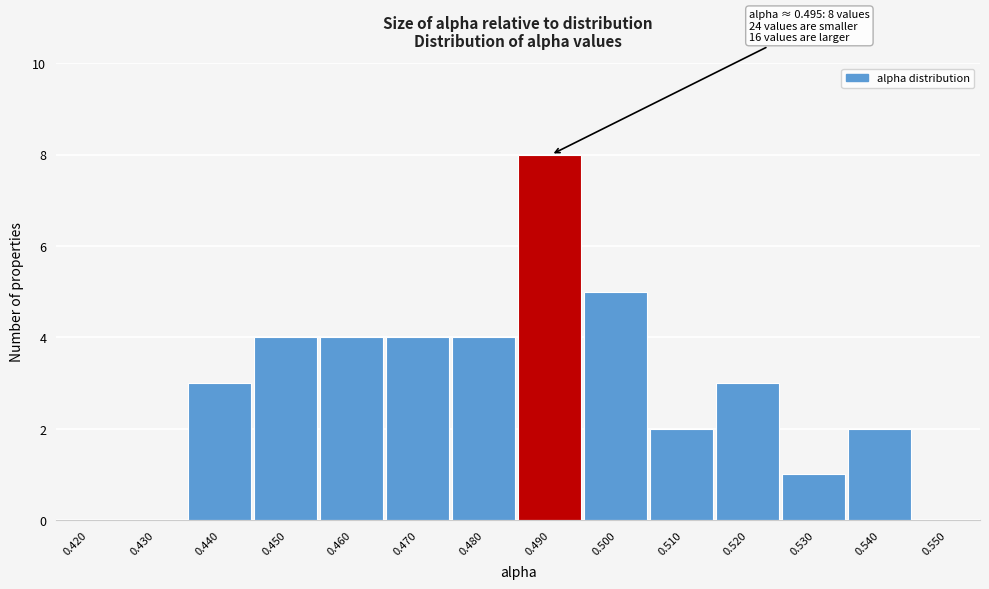

Reading right to left, extract all data points from this chart.

0.550=0	0.540=2	0.530=1	0.520=3	0.510=2	0.500=5	0.490=8	0.480=4	0.470=4	0.460=4	0.450=4	0.440=3	0.430=0	0.420=0